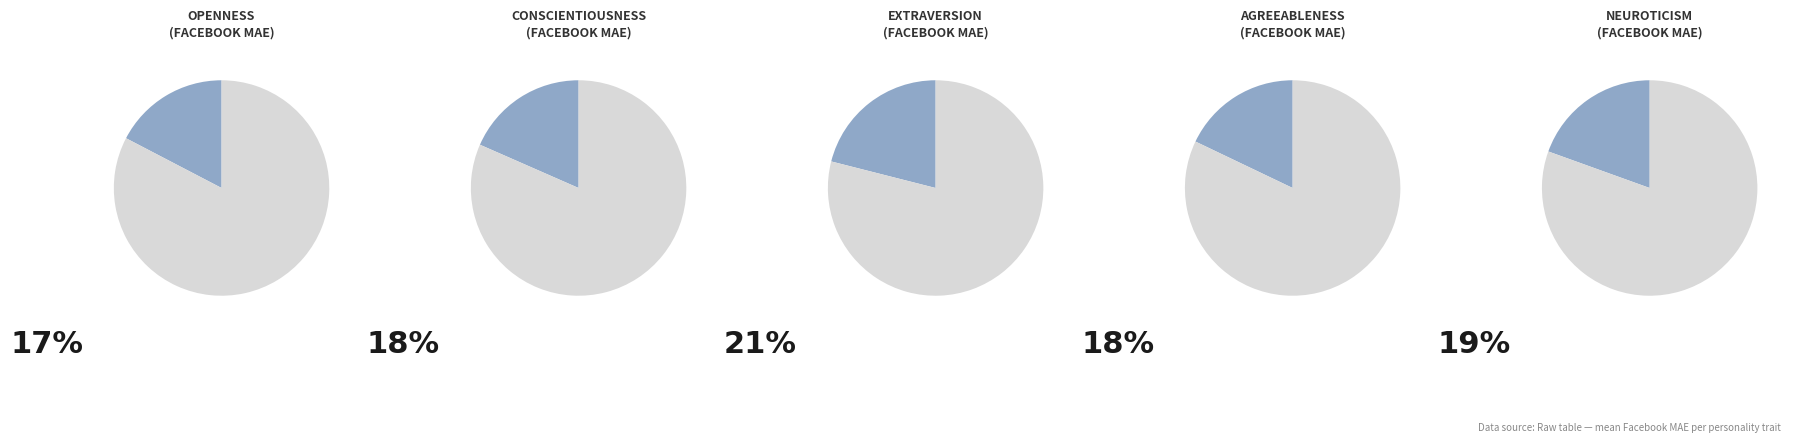

Do CON and AGR together represent more than half of the pie?

No